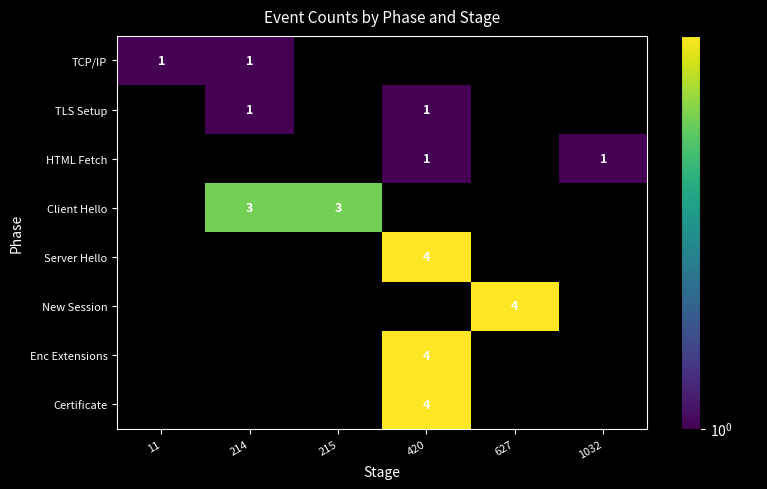

At which category does the chart reach its peak across all series?

420